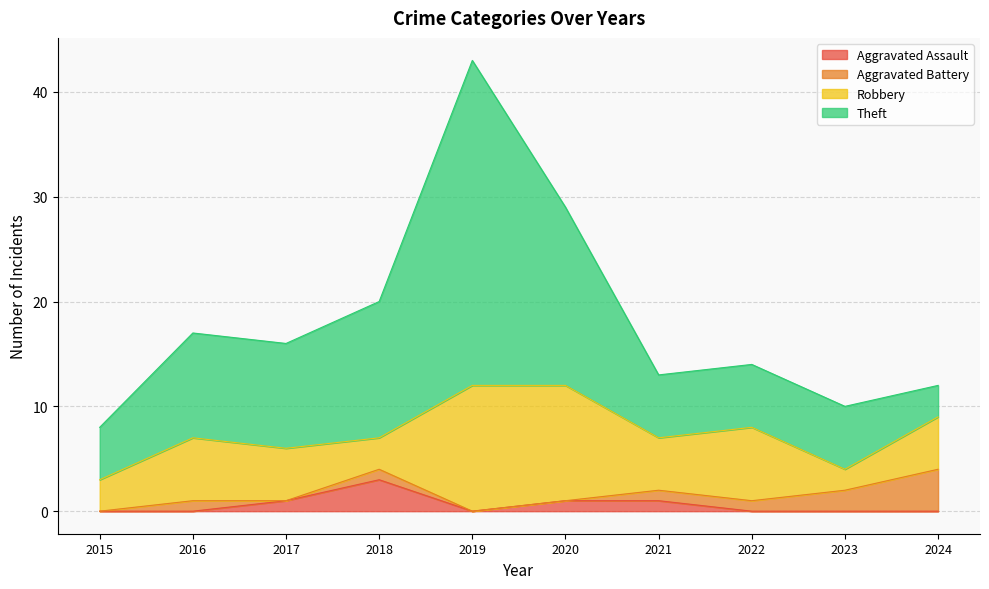

Which category has the lowest value in the Robbery series?

2023